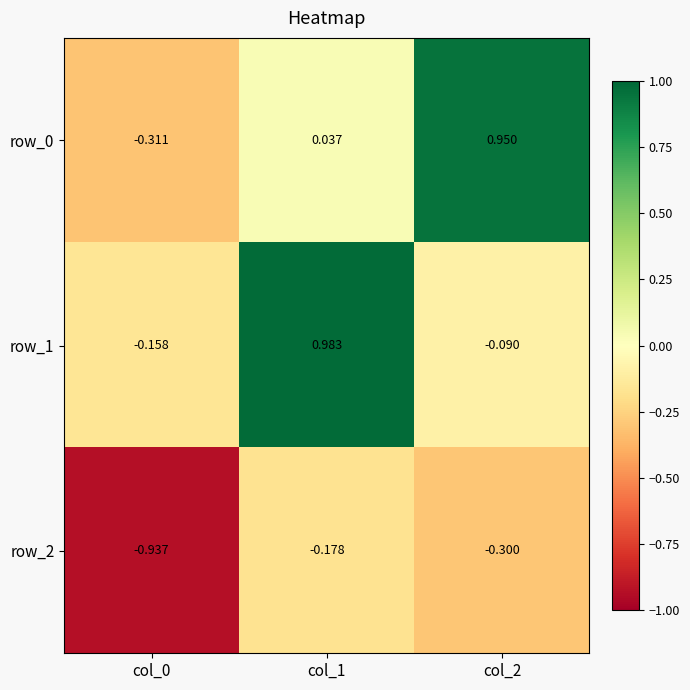

Is the value of row_2 at col_2 greater than the value of row_1 at col_1?

No